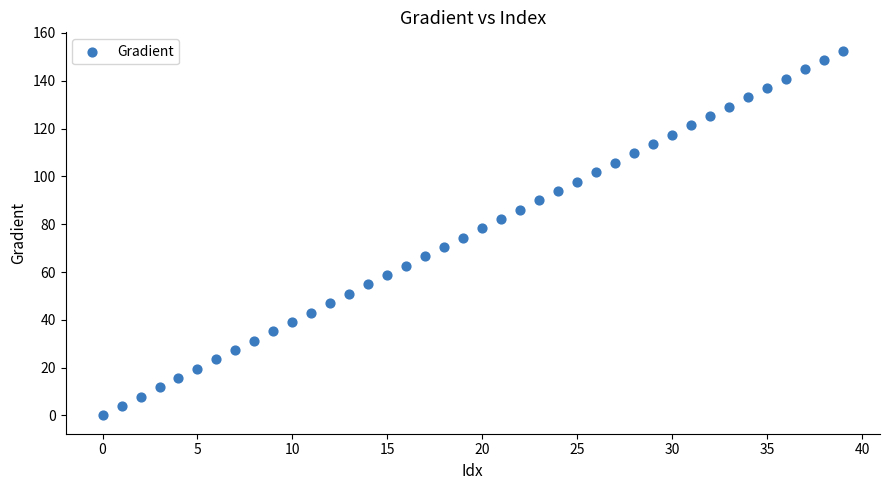

What is the range of Y values (max minus min)?

152.6